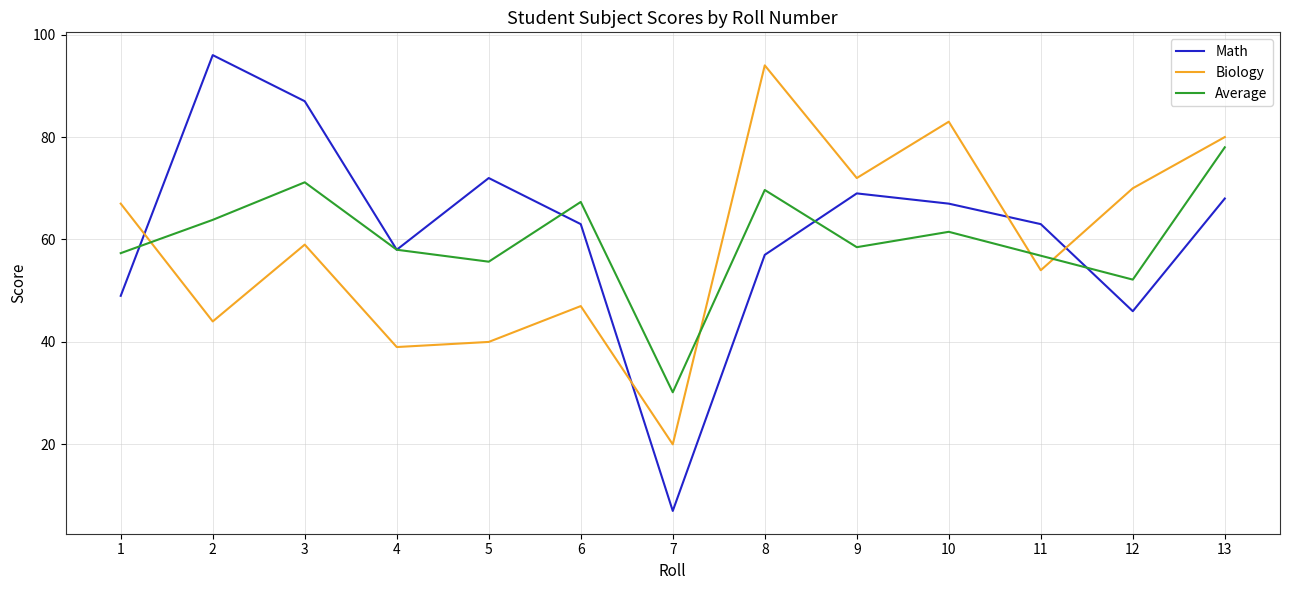

What is the total value across all series at 3?

217.2